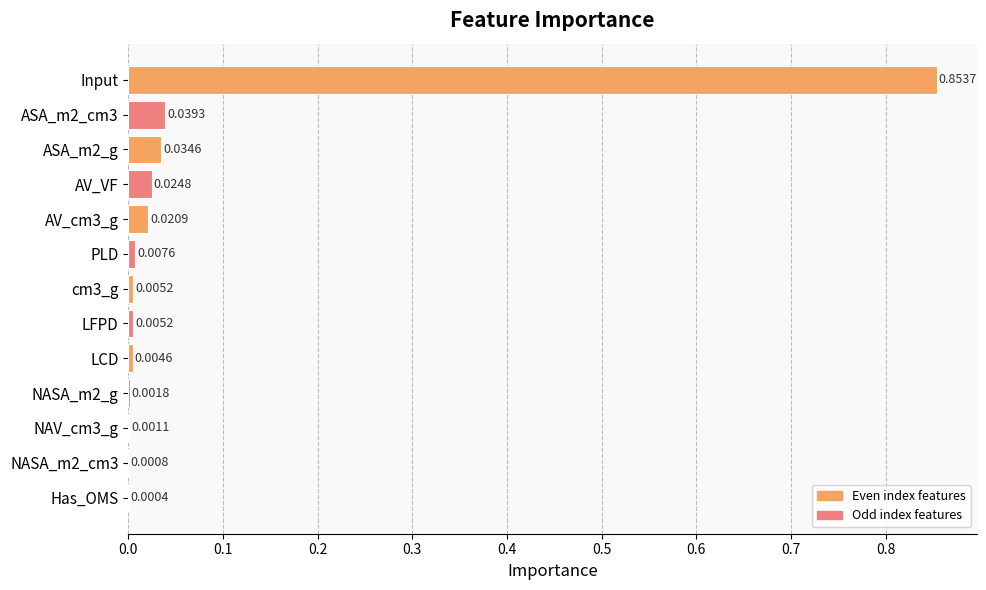

At which category does the chart reach its peak across all series?

Input